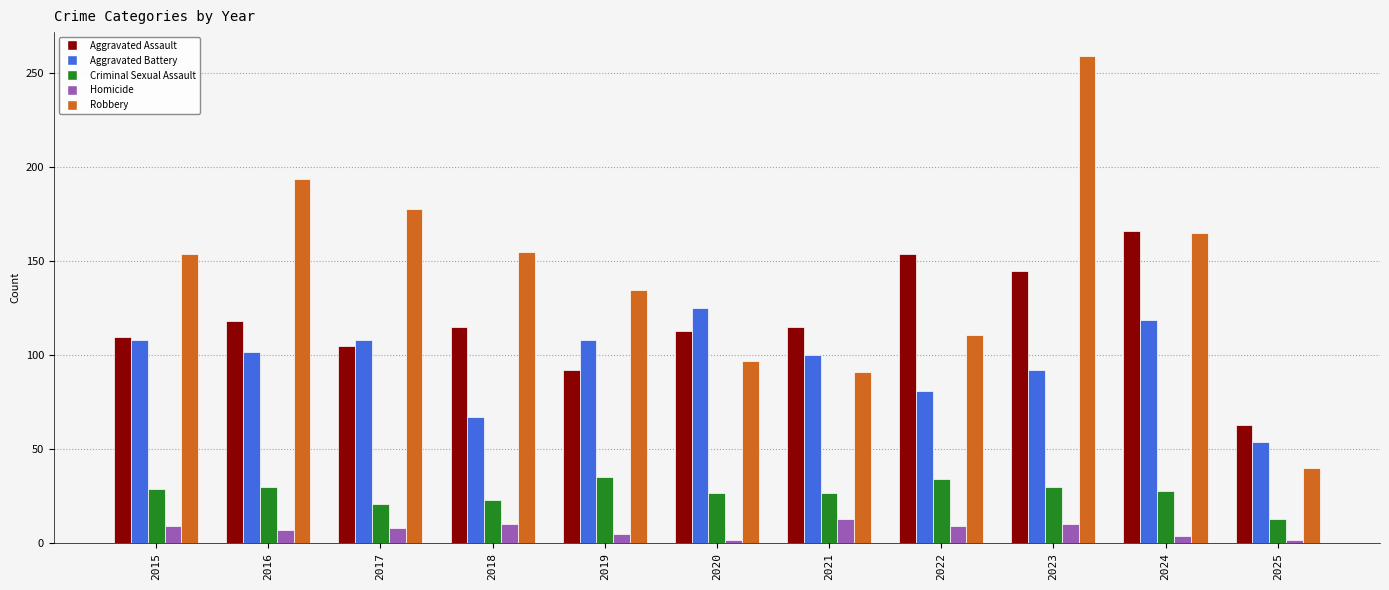

At which category is the sum across all series the highest?

2023